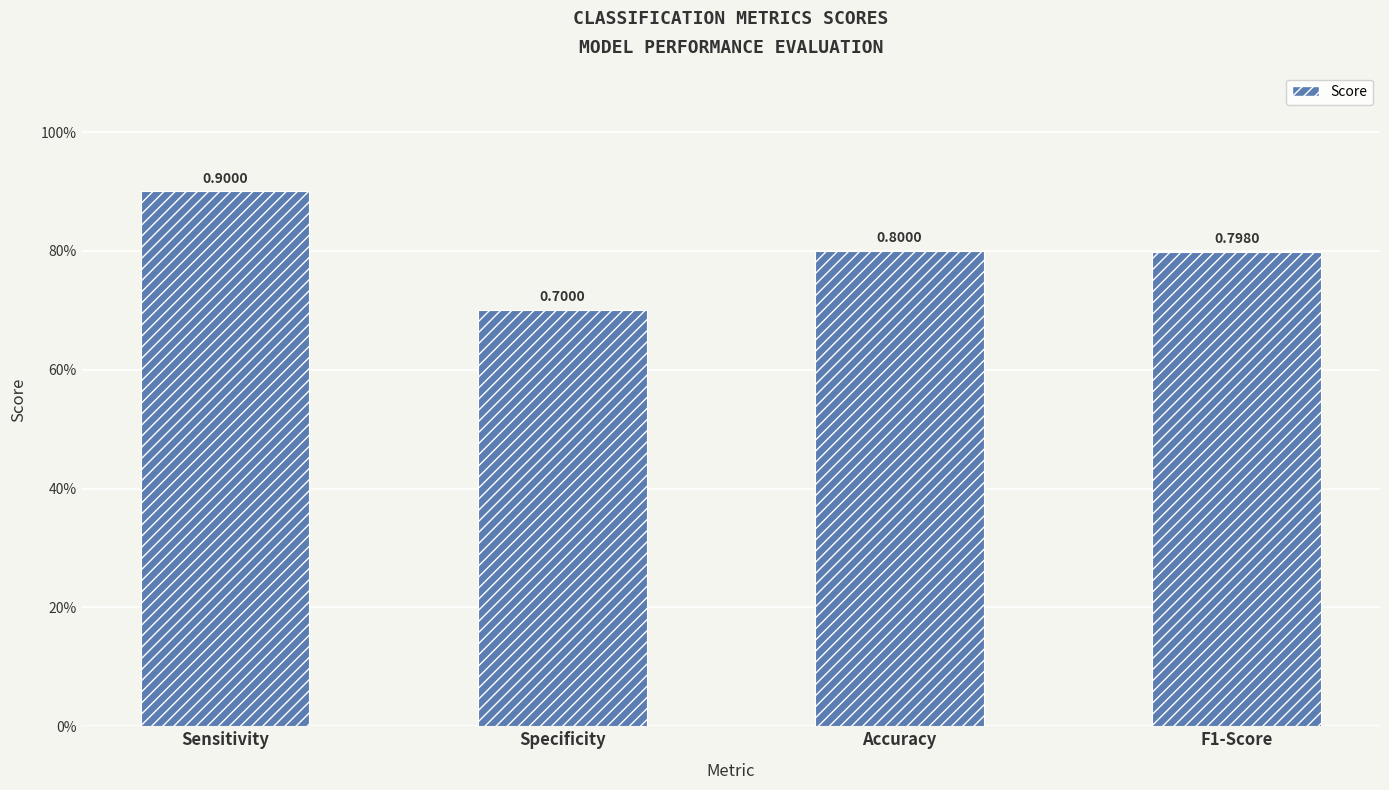

The chart shows a value of 0.7 at Specificity. True or false?

True